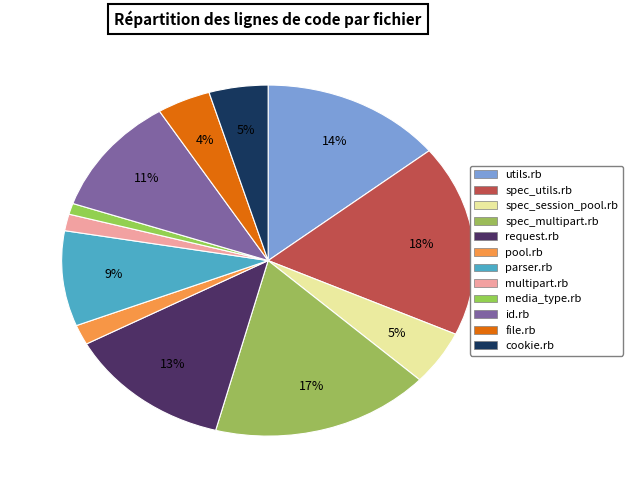

What percentage do media_type.rb and spec_session_pool.rb together represent?

6.0%